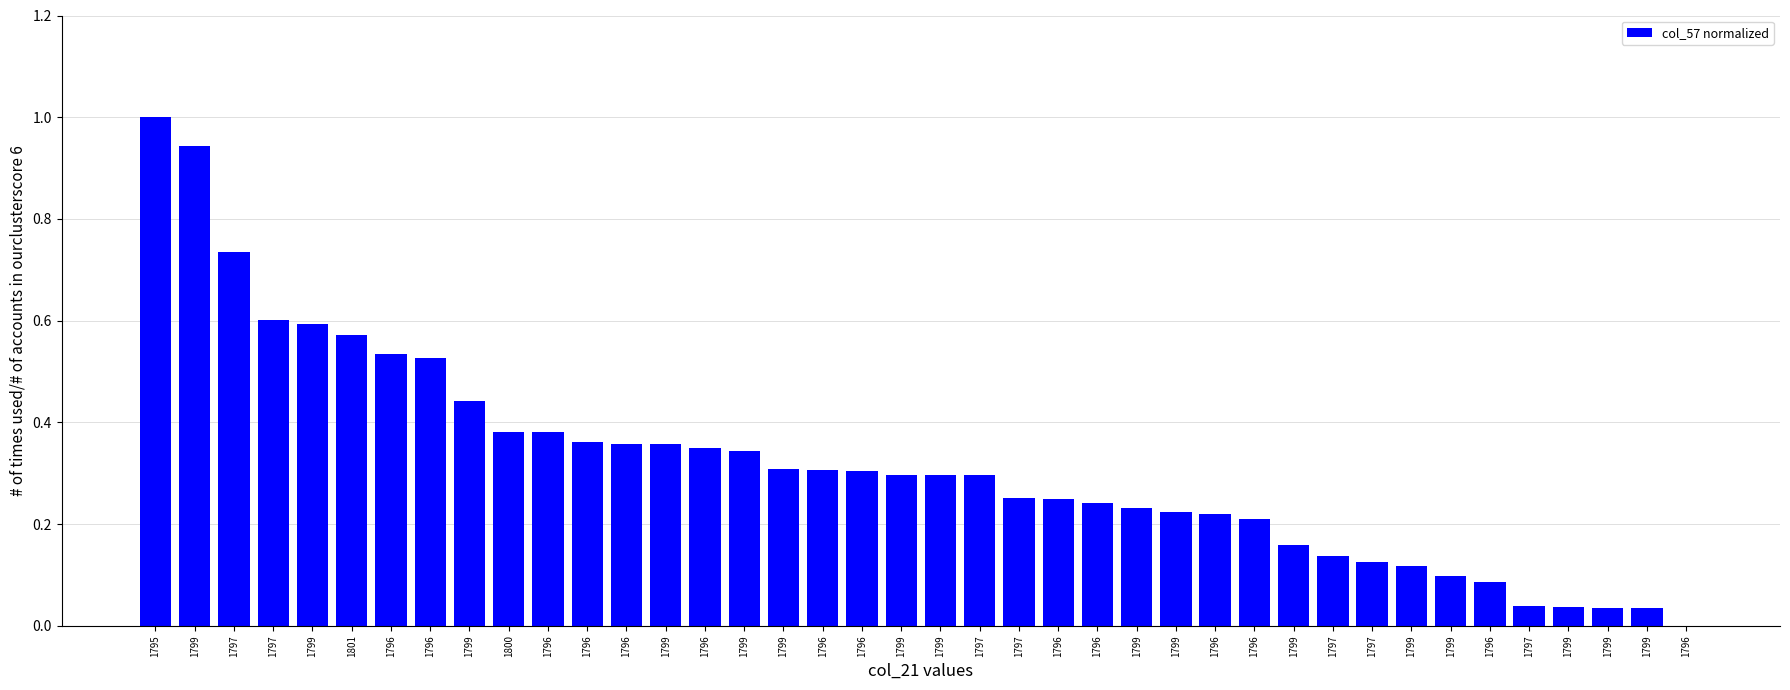

Reading left to right, extract all data points from this chart.

1795=1.0	1799=0.9	1797=0.7	1797=0.6	1799=0.6	1801=0.6	1796=0.5	1796=0.5	1799=0.4	1800=0.4	1796=0.4	1796=0.4	1796=0.4	1799=0.4	1796=0.3	1799=0.3	1799=0.3	1796=0.3	1796=0.3	1799=0.3	1799=0.3	1797=0.3	1797=0.3	1796=0.3	1796=0.2	1799=0.2	1799=0.2	1796=0.2	1796=0.2	1799=0.2	1797=0.1	1797=0.1	1799=0.1	1799=0.1	1796=0.1	1797=0.0	1799=0.0	1799=0.0	1799=0.0	1796=0.0